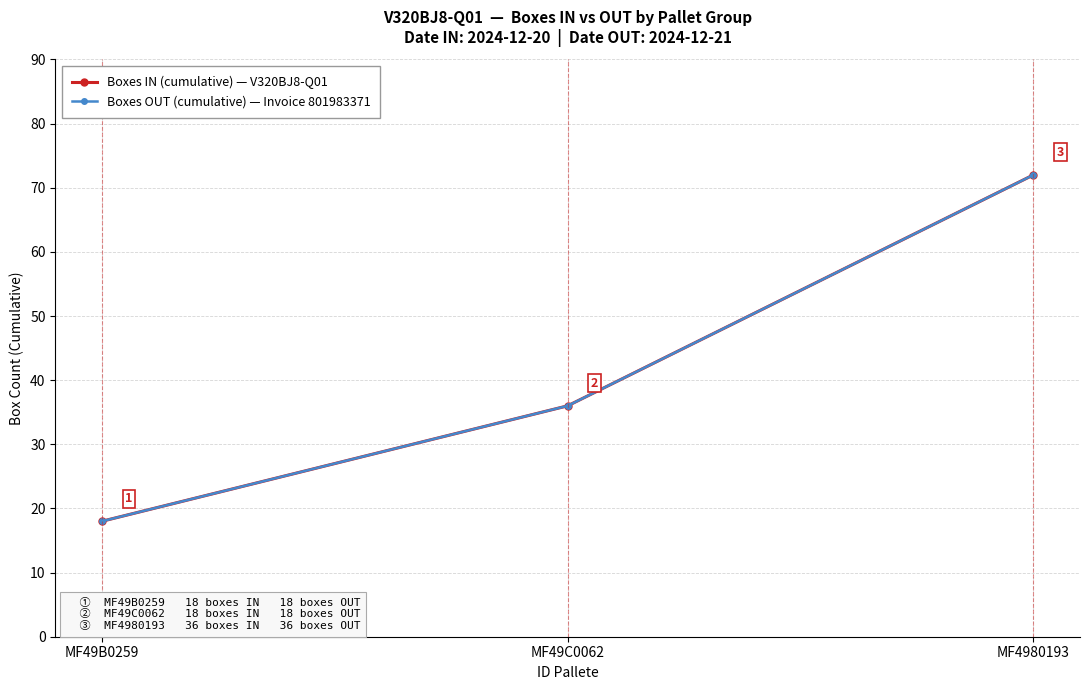

Where is Boxes OUT (cumulative) — Invoice 801983371 nearest to the value 45?

MF49C0062